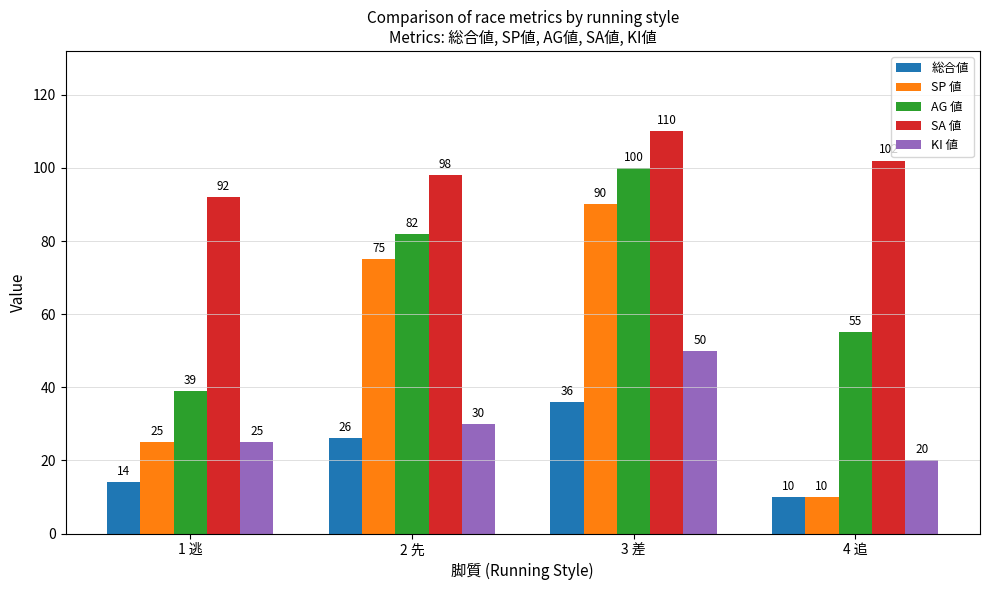

The value of 総合値 at 2 先 is 26. True or false?

True